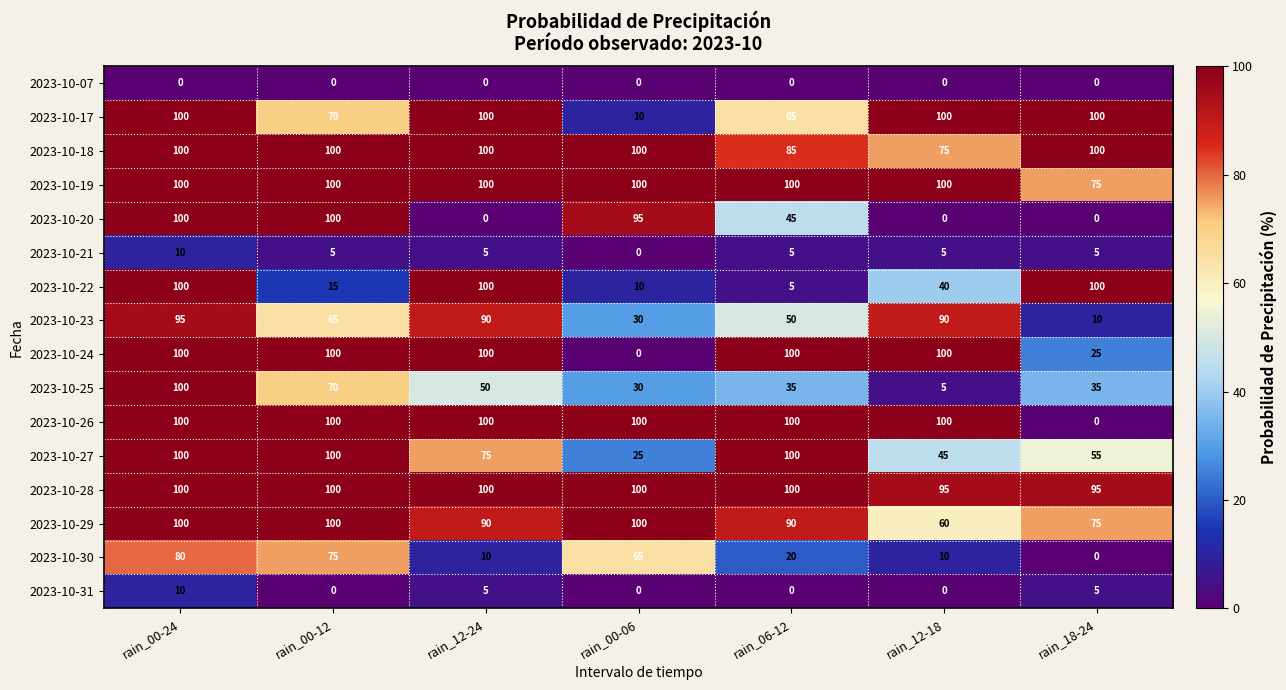

Between rain_00-24 and rain_06-12, which series saw the biggest shift?

2023-10-22